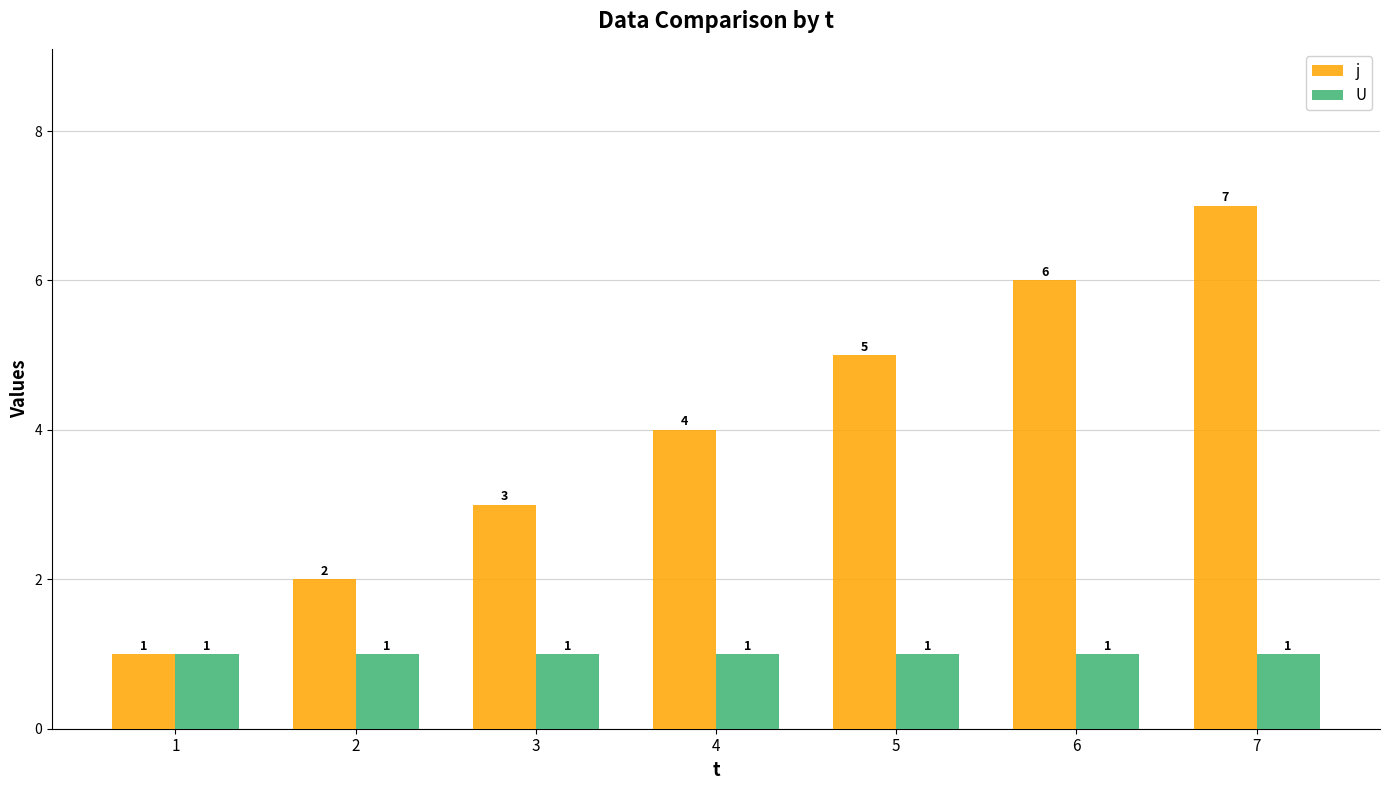

What value does the j series have at 2?

2